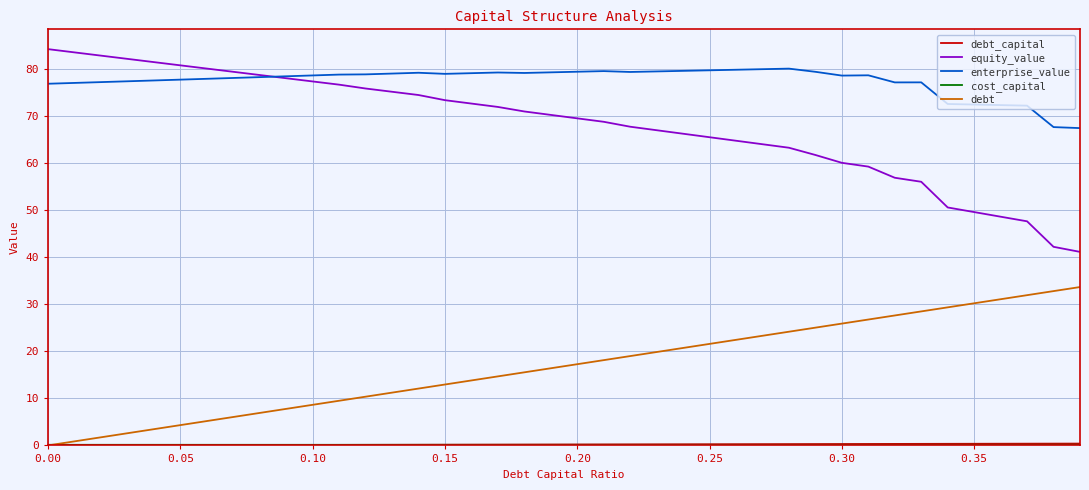

Which series has the largest total across all categories?

enterprise_value